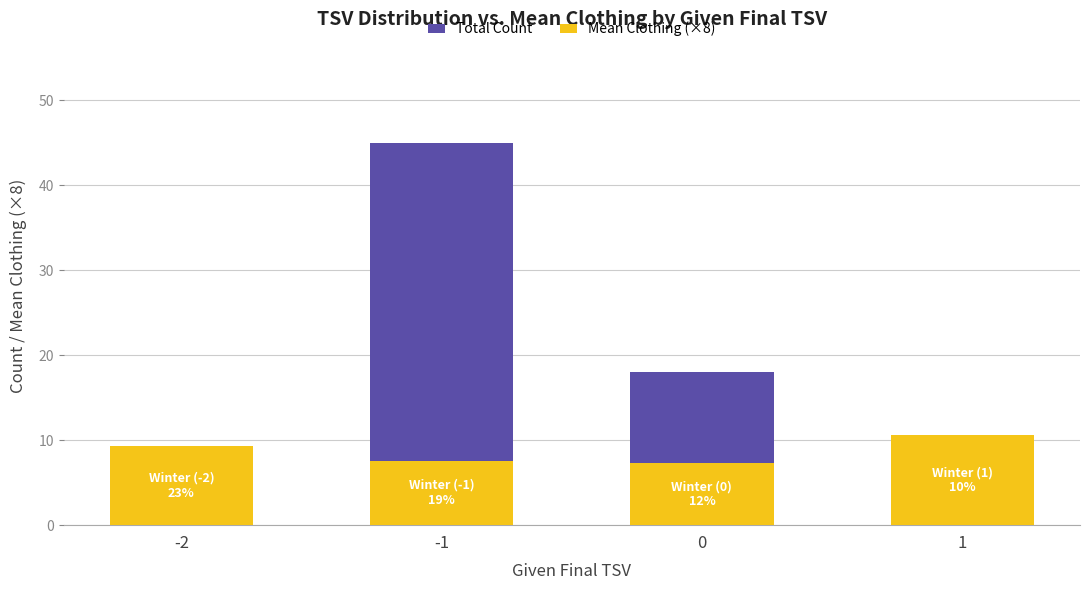

Reading left to right, list all the values displayed in this chart.

Total Count: 8.0	45.0	18.0	3.0
Mean Clothing (×8): 9.3	7.6	7.3	10.6